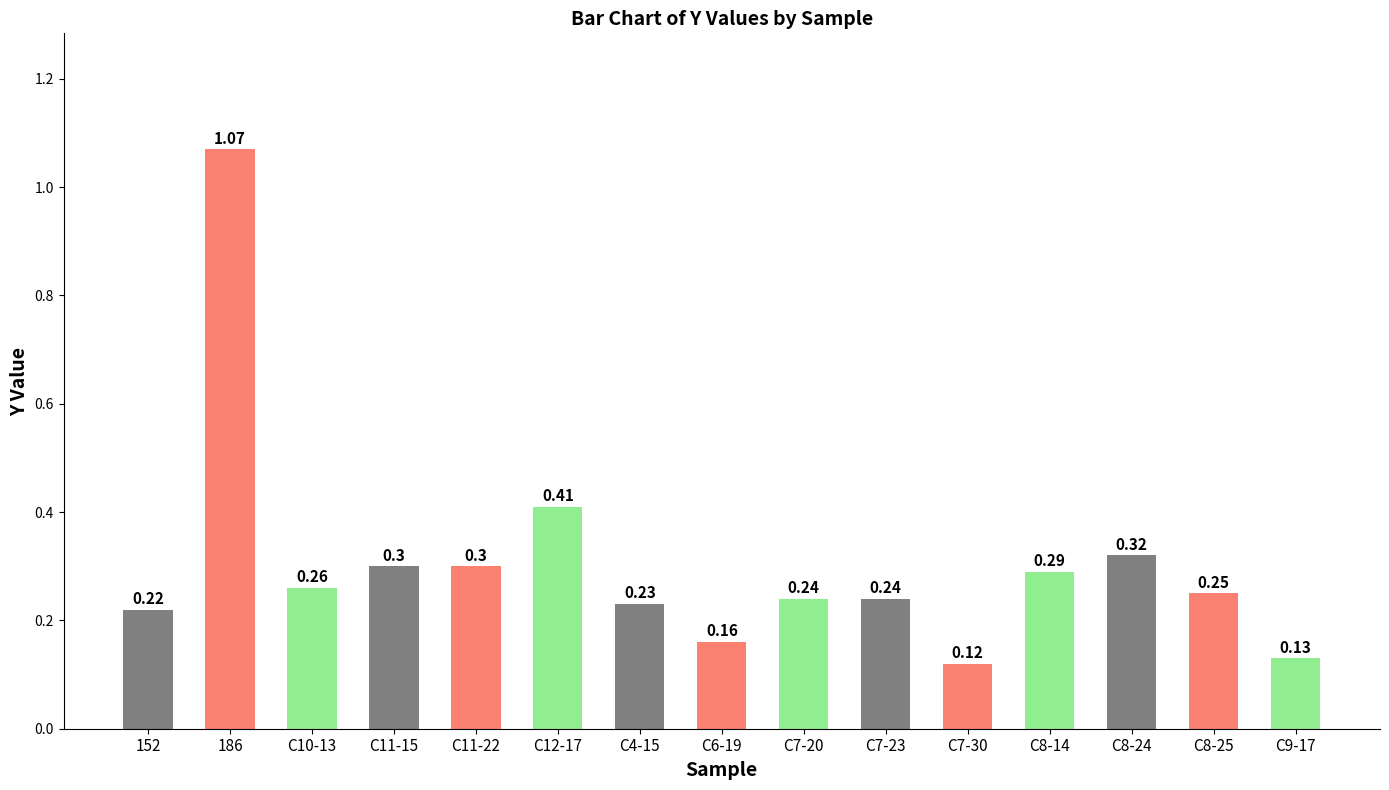

What is the difference between the values at C11-22 and 186?

0.8